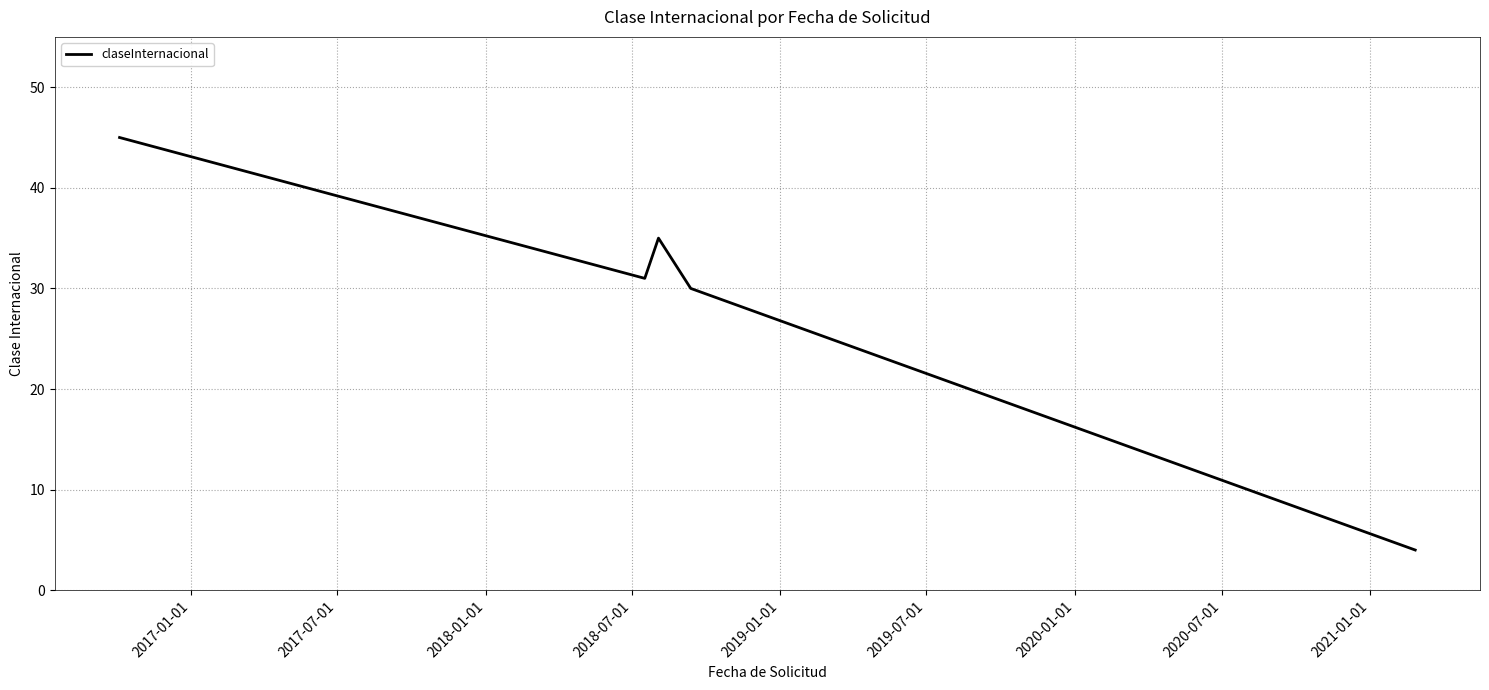

What is the average value?

29